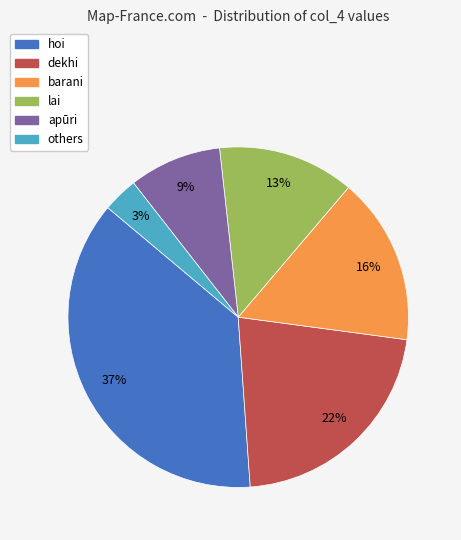

To the nearest percent, what is the difference between the largest and smallest slice percentages?

34%